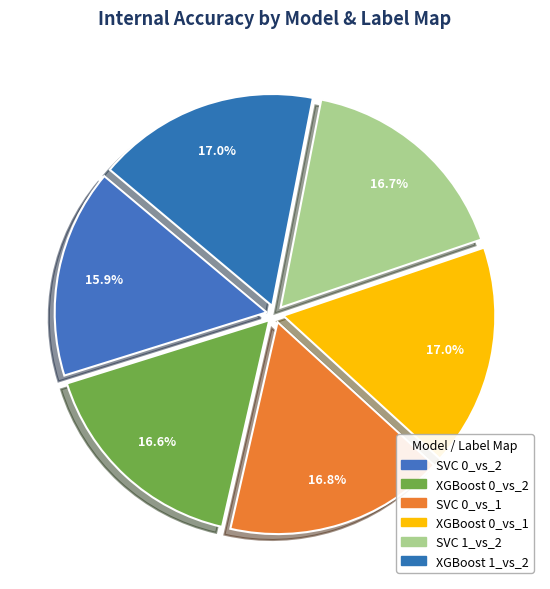

How many segments does this pie chart have?

6